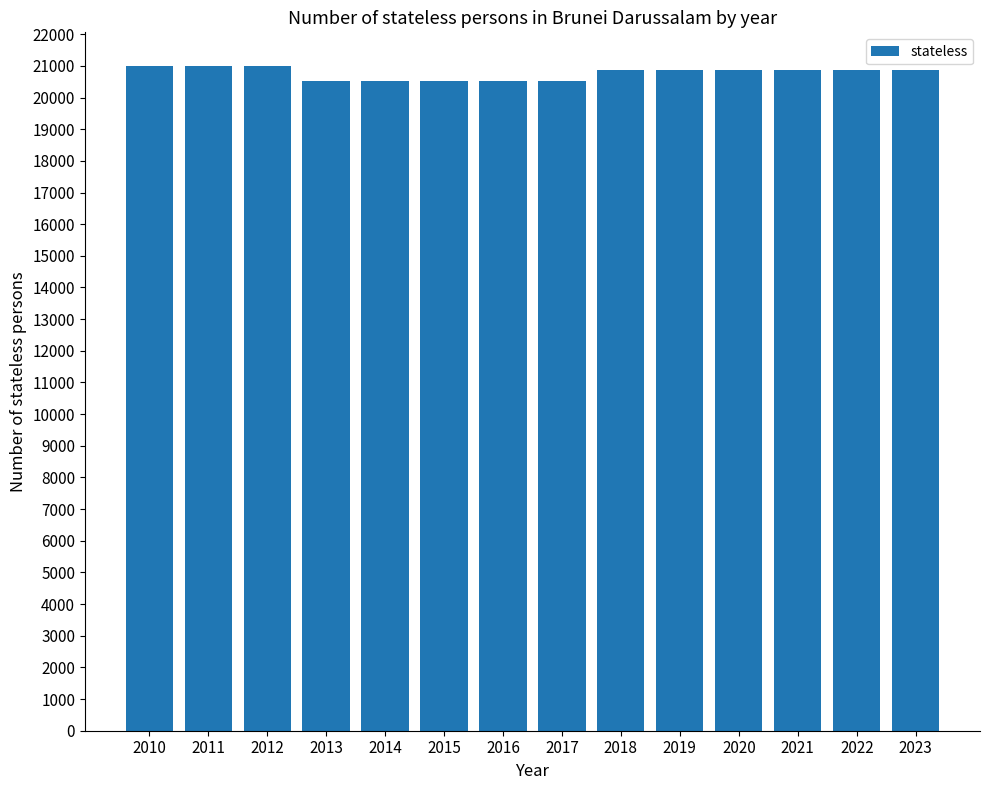

Approximately how many times larger is the value at 2016 compared to 2014?

1.0